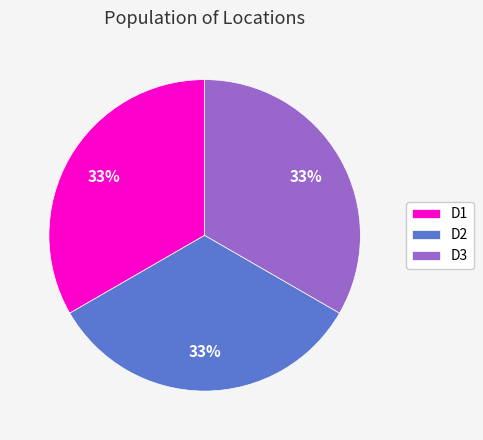

To the nearest percent, what is the combined percentage of D1 and D3?

67%